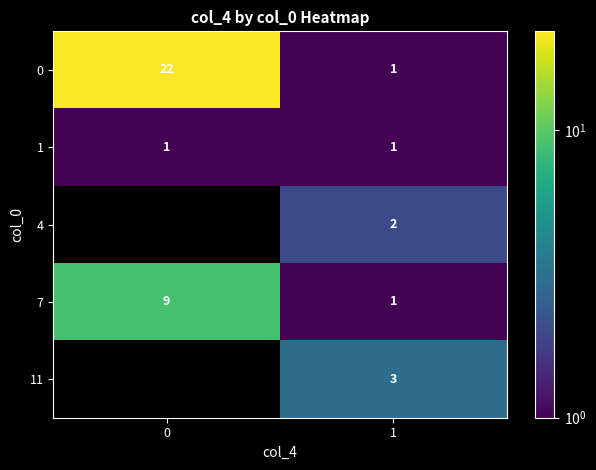

The value of row_0 at 1 is 1.0. True or false?

True